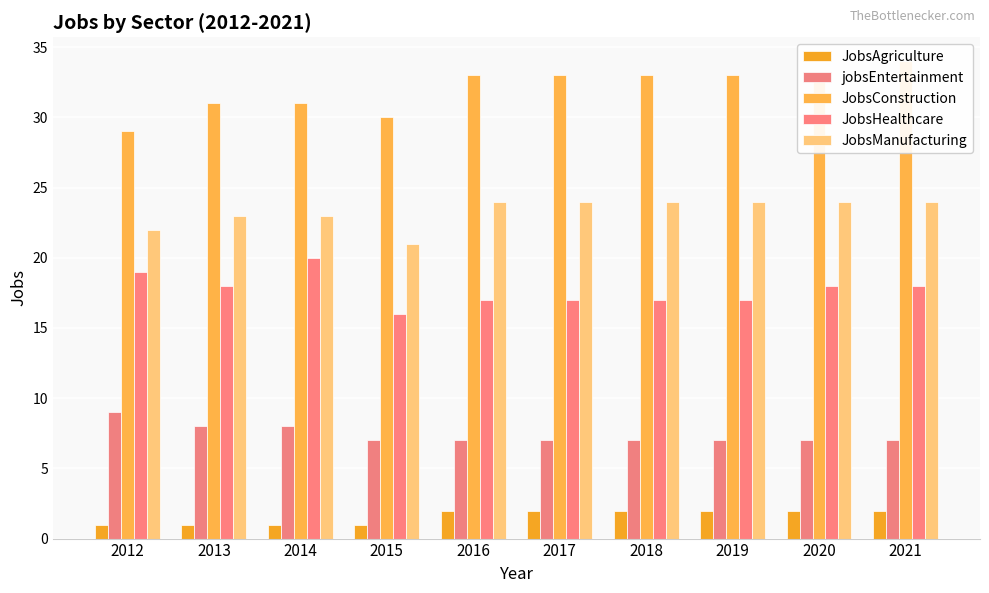

What is the maximum value for JobsHealthcare?

20